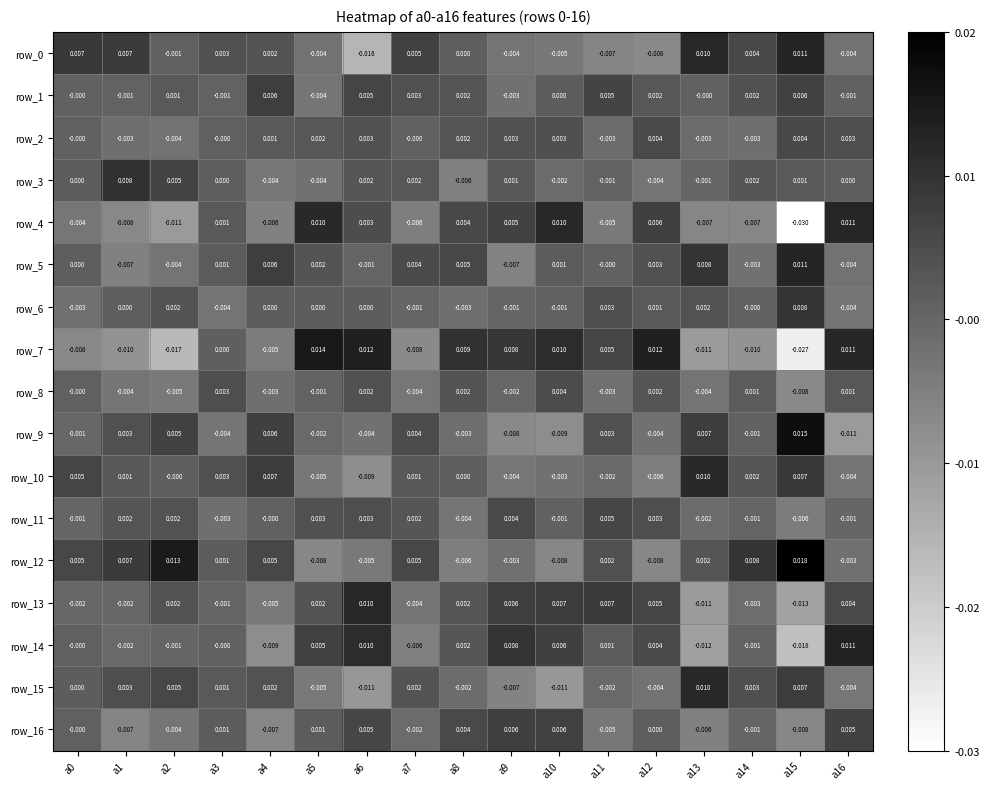

Is the value of row_0 at a5 greater than the value of row_10 at a7?

No